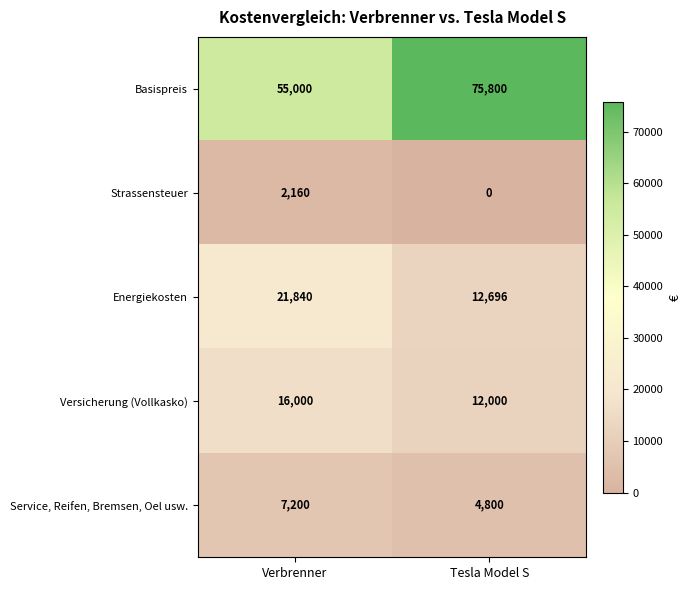

What is the difference between the maximum and minimum values in the Strassensteuer series?

2160